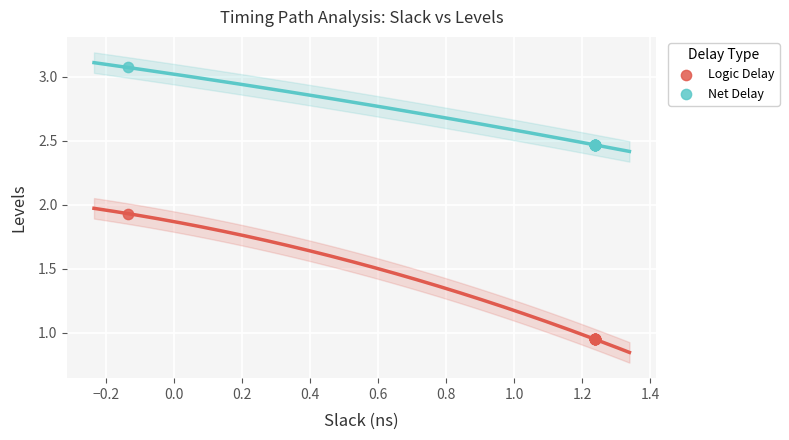

Which series reaches the minimum Y coordinate?

Logic Delay